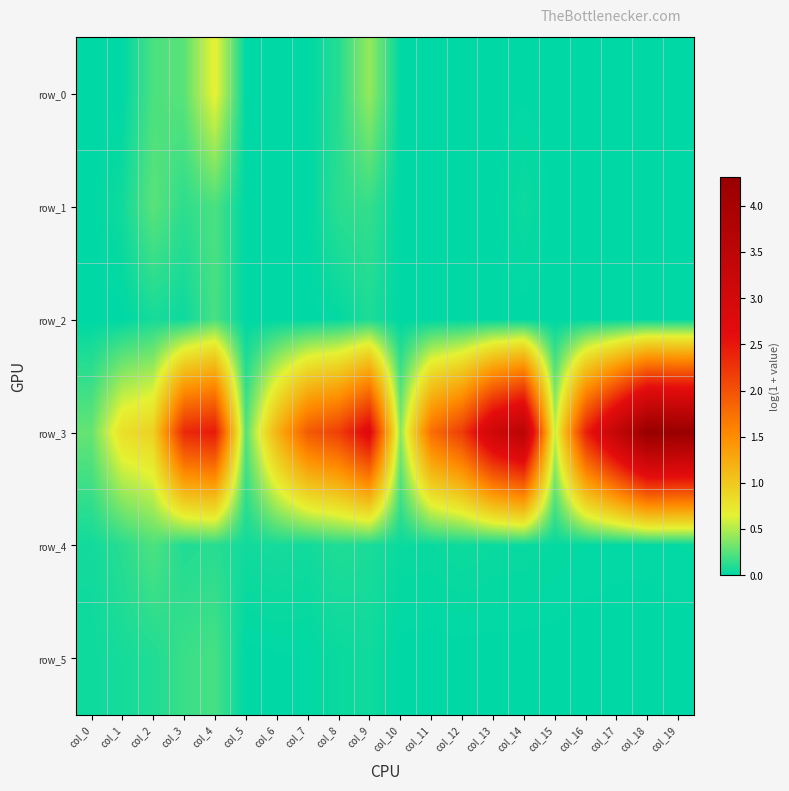

List the labels in order of row_3 value, smallest first.

col_5, col_0, col_10, col_15, col_1, col_2, col_6, col_11, col_7, col_8, col_12, col_3, col_16, col_4, col_9, col_13, col_17, col_14, col_19, col_18